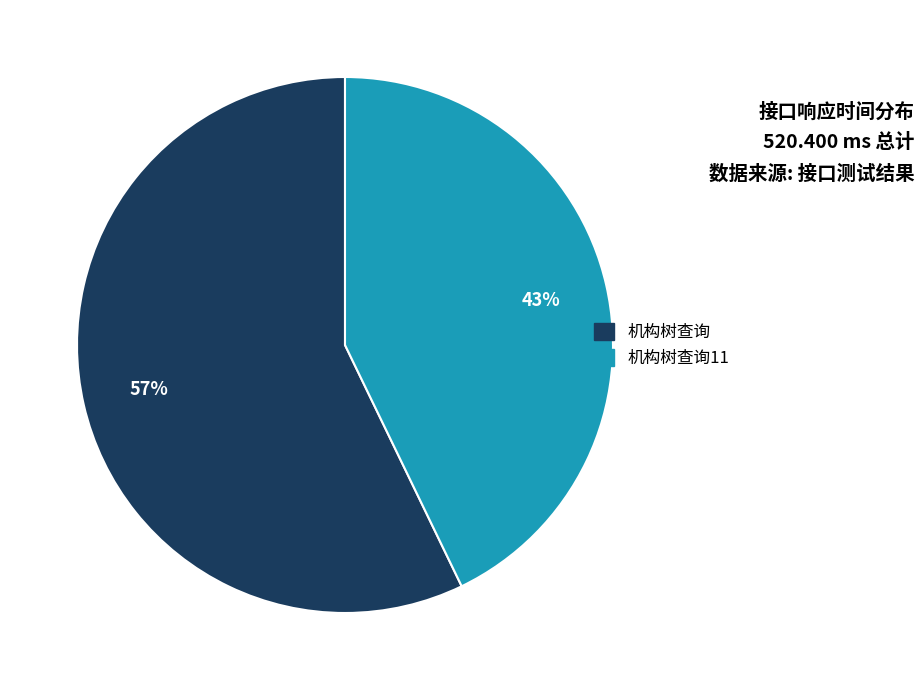

How many slices are in this pie chart?

2